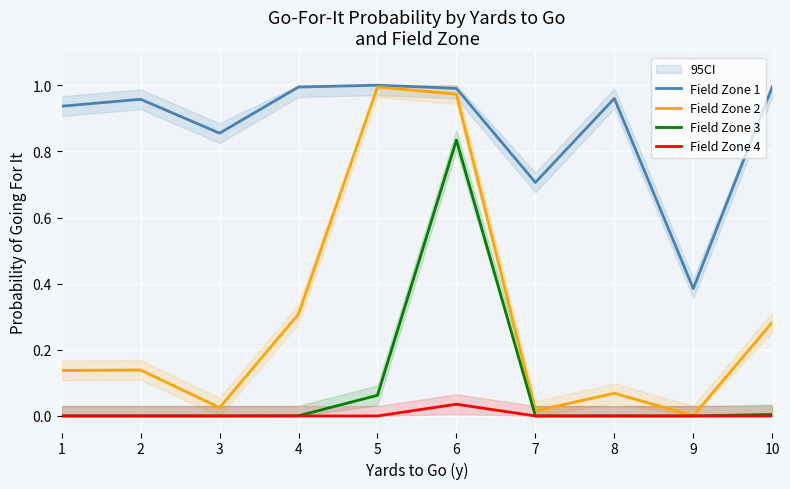

What is the difference between the maximum and minimum values in the Field Zone 2 series?

1.0